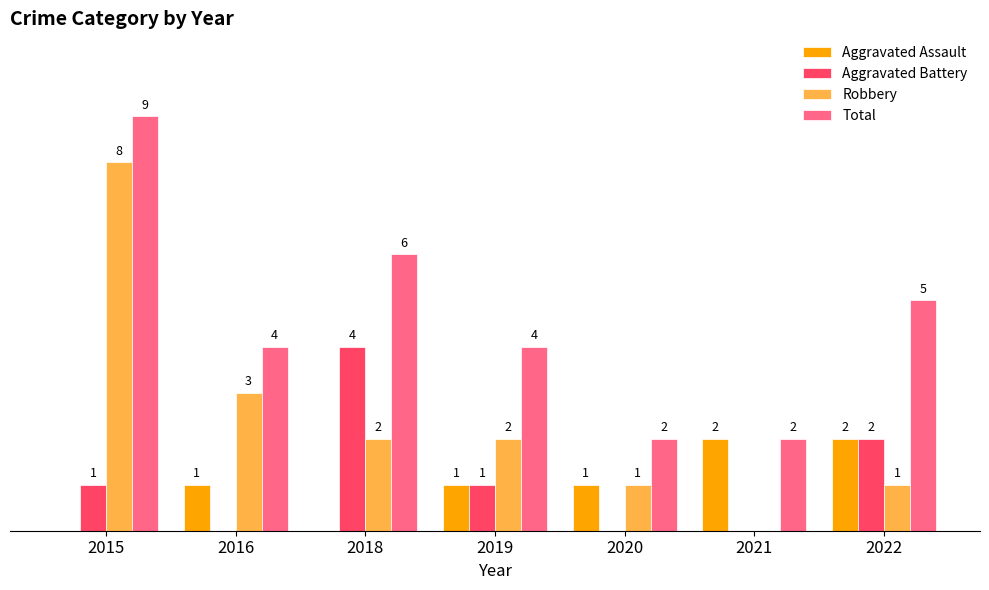

Which series has the largest total across all categories?

Total